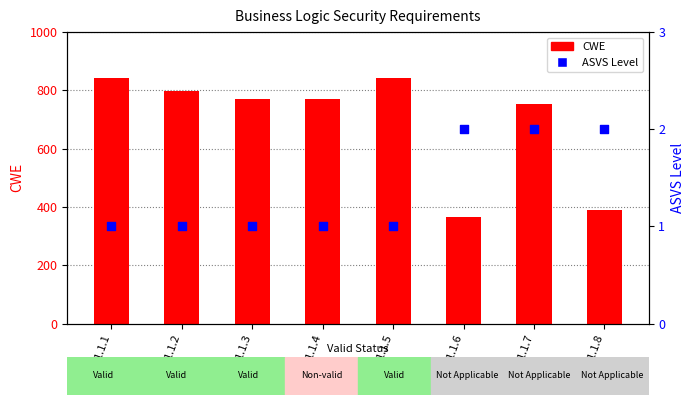

What are all the series names shown in the legend?

CWE, ASVS Level